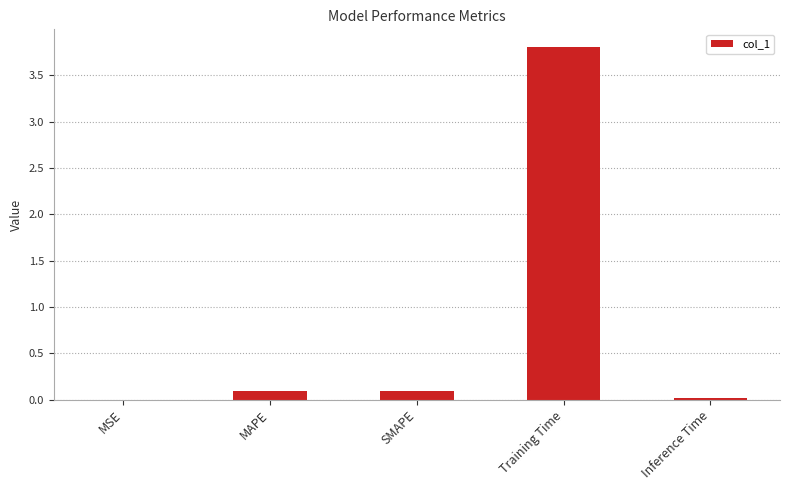

What is the change in value from MAPE to Training Time?

+3.7